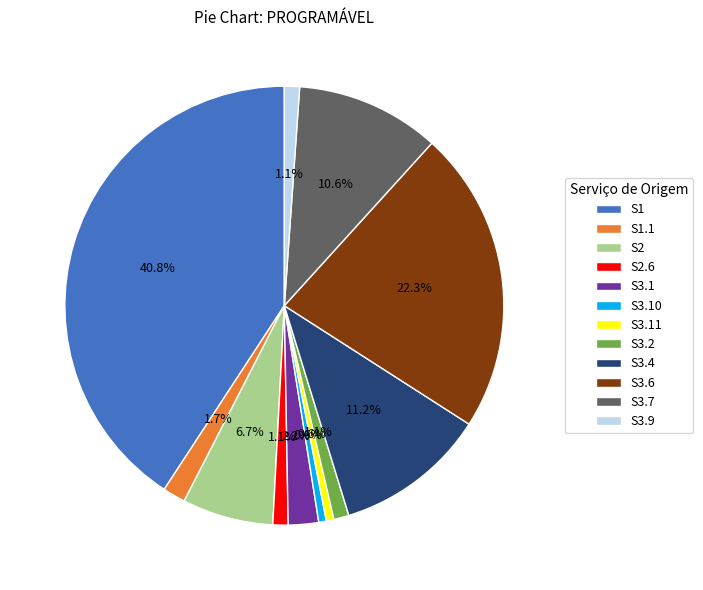

To the nearest percent, what portion does S3.10 represent?

1%